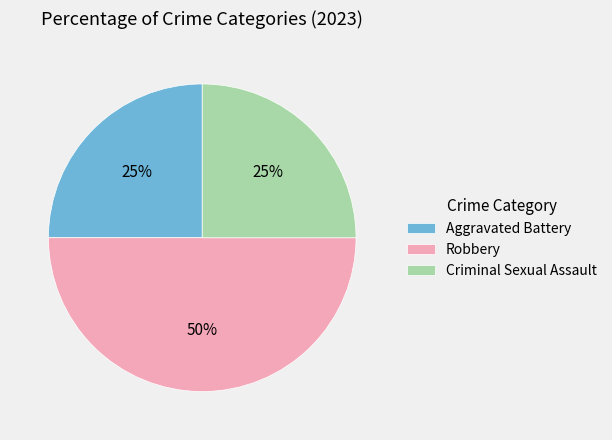

The Criminal Sexual Assault slice represents 25% of the pie. True or false?

True